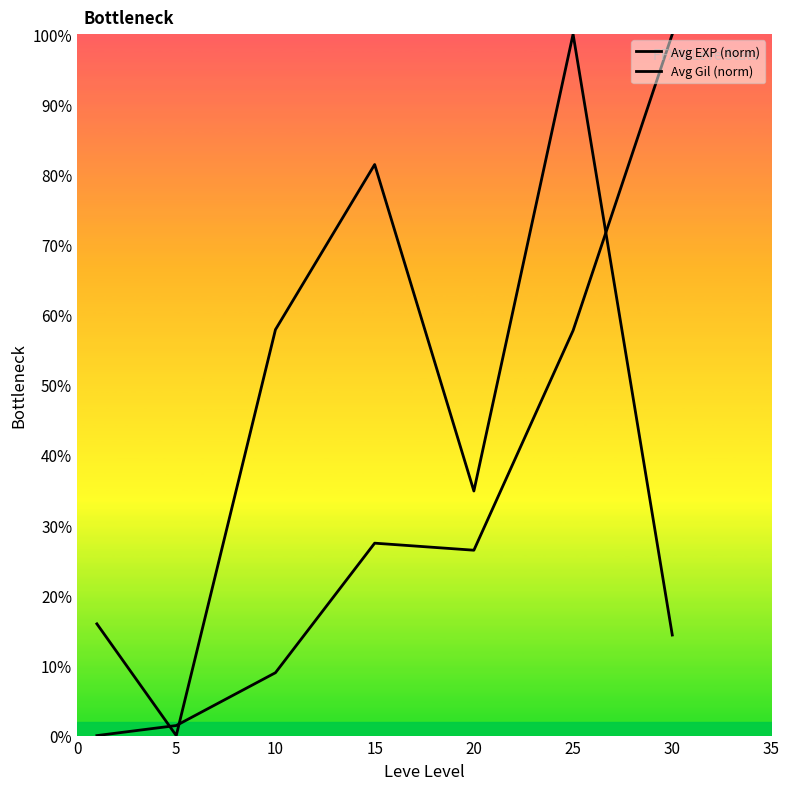

What is the greatest value displayed?

100.0